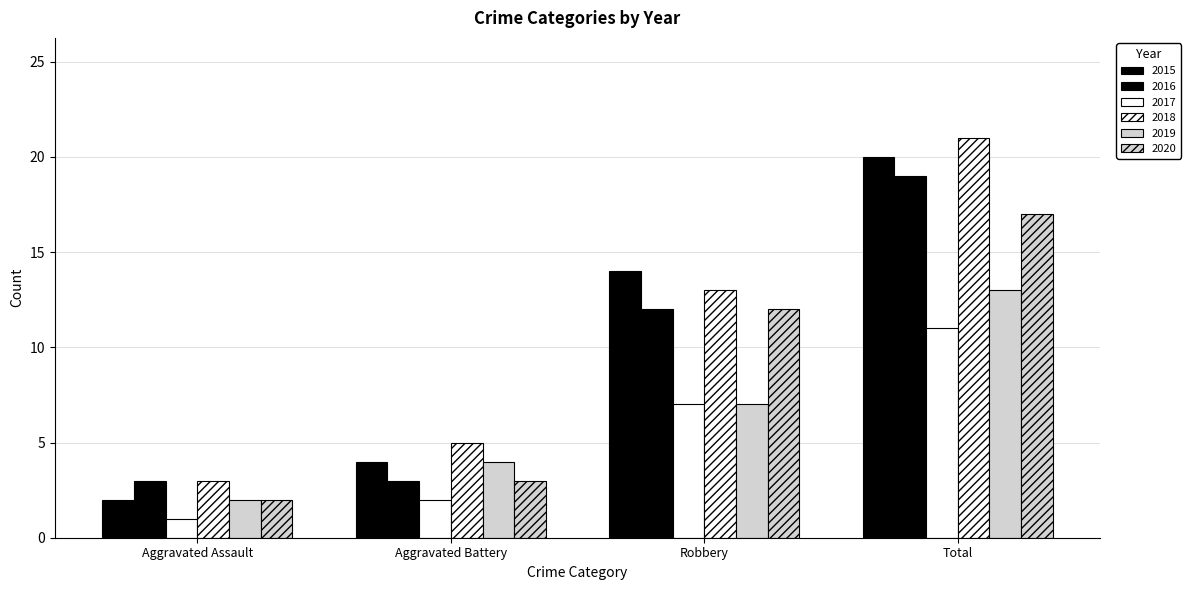

Count the number of categories in the chart.

4